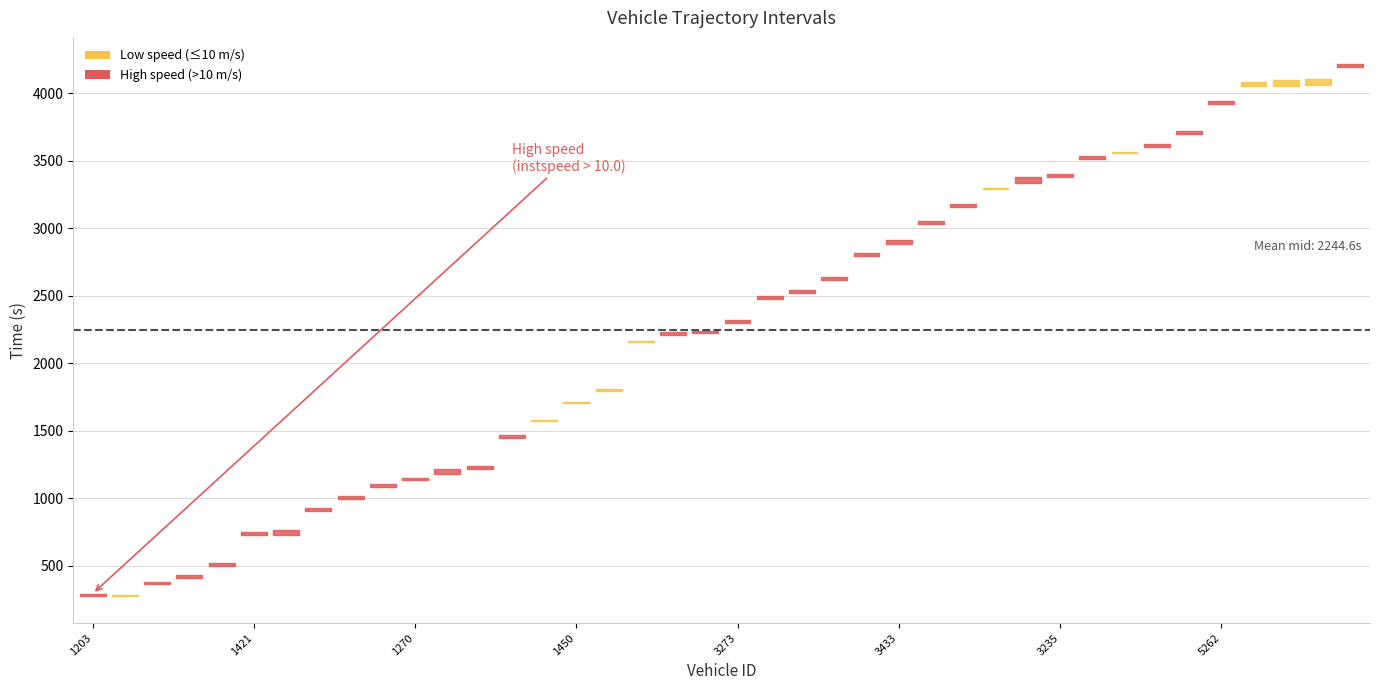

Is it true that exit equals 2592.1 at 5416?

False